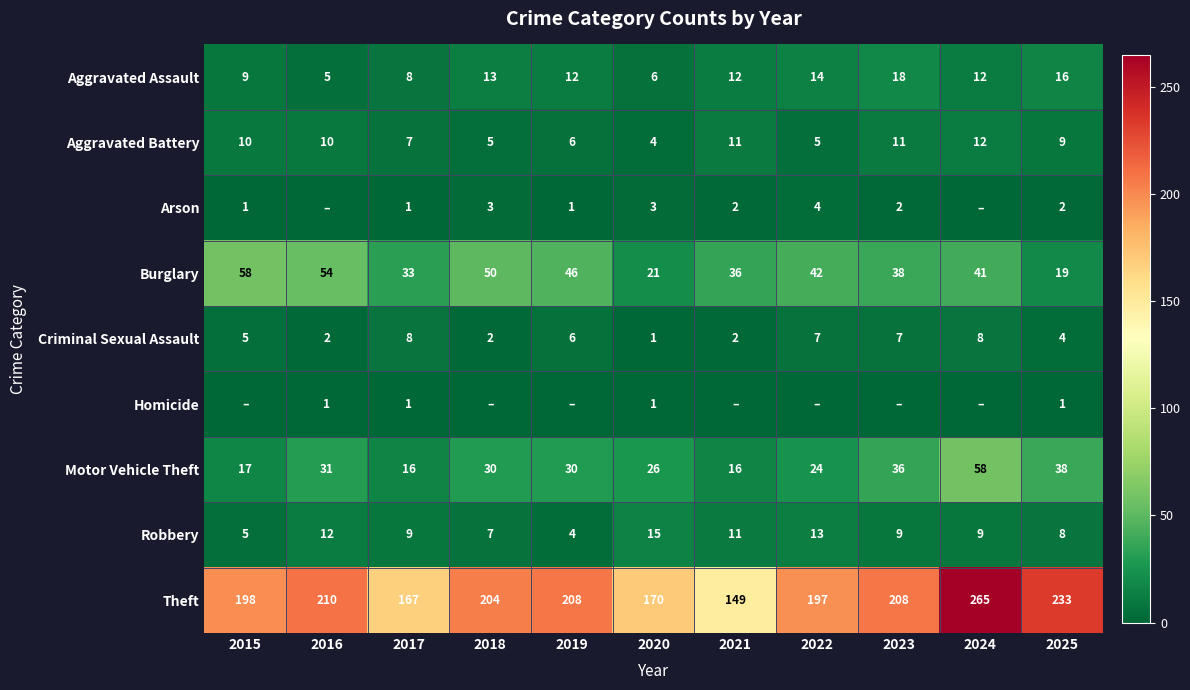

Which category has the highest value in the Robbery series?

2020